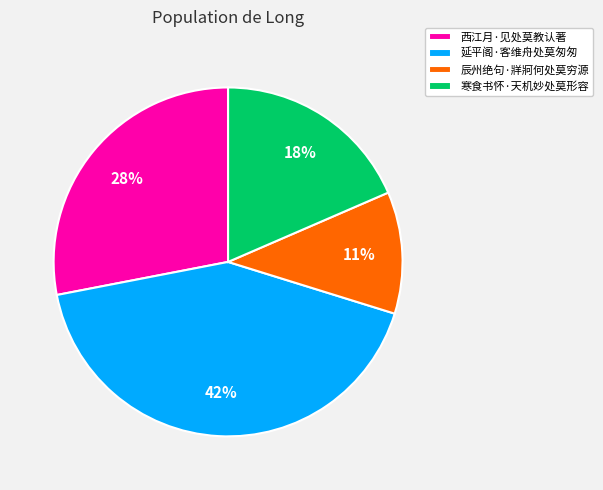

Is the sum of 延平阁·客维舟处莫匆匆 and 辰州绝句·牂牁何处莫穷源 greater than half?

Yes